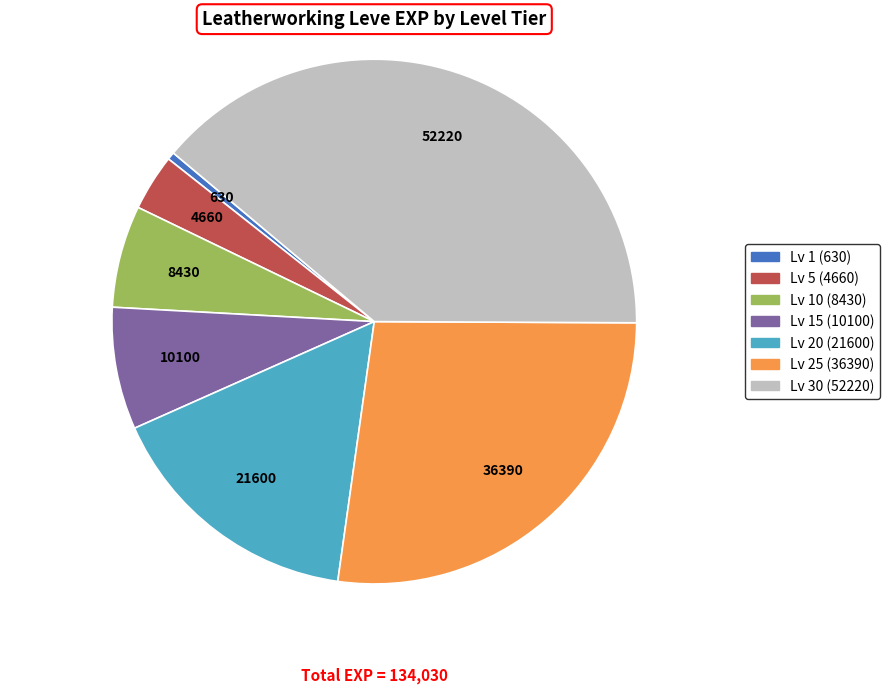

Is the sum of Lv 10 (8430) and Lv 5 (4660) greater than half?

No